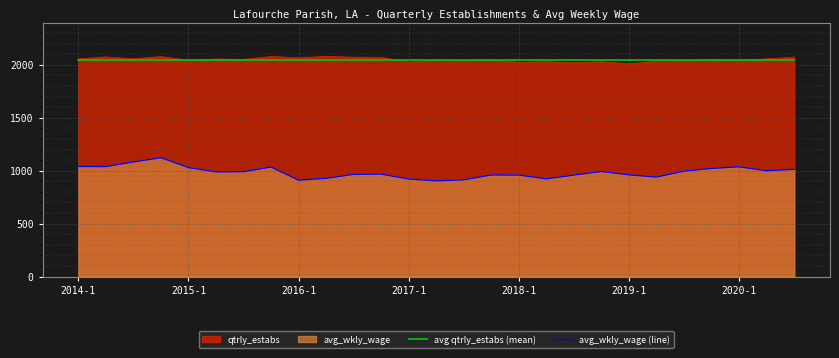

Between 20 and 15, which is larger?

20